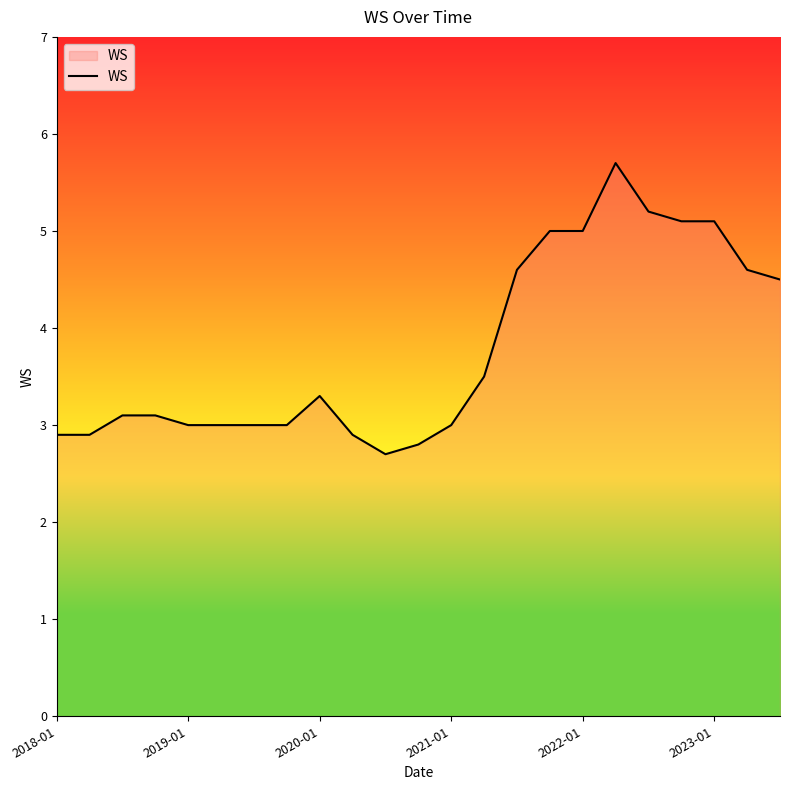

What is the difference between the maximum and minimum values?

3.0